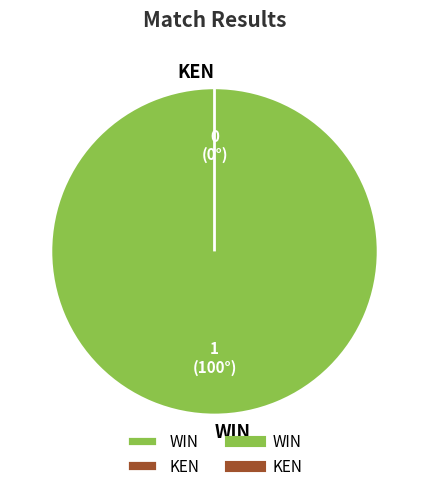

What is the change in value from WIN to KEN?

-1